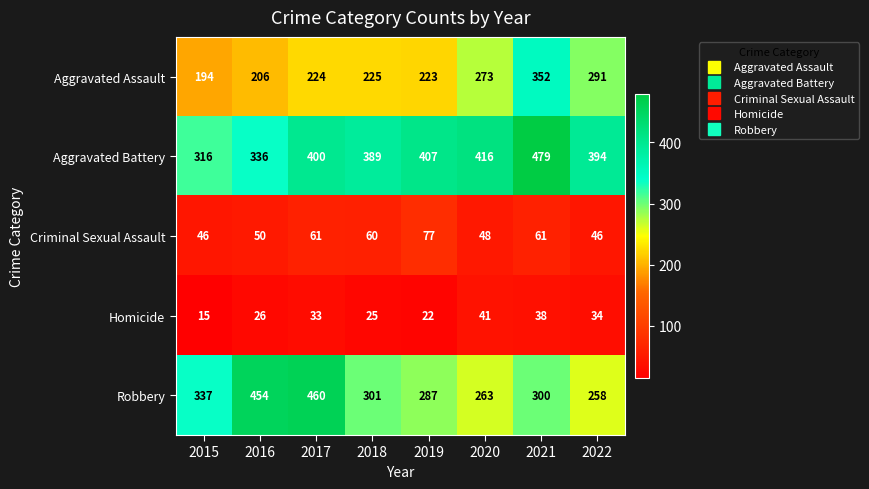

List the series in order of their peak value, lowest first.

Homicide, Criminal Sexual Assault, Aggravated Assault, Robbery, Aggravated Battery